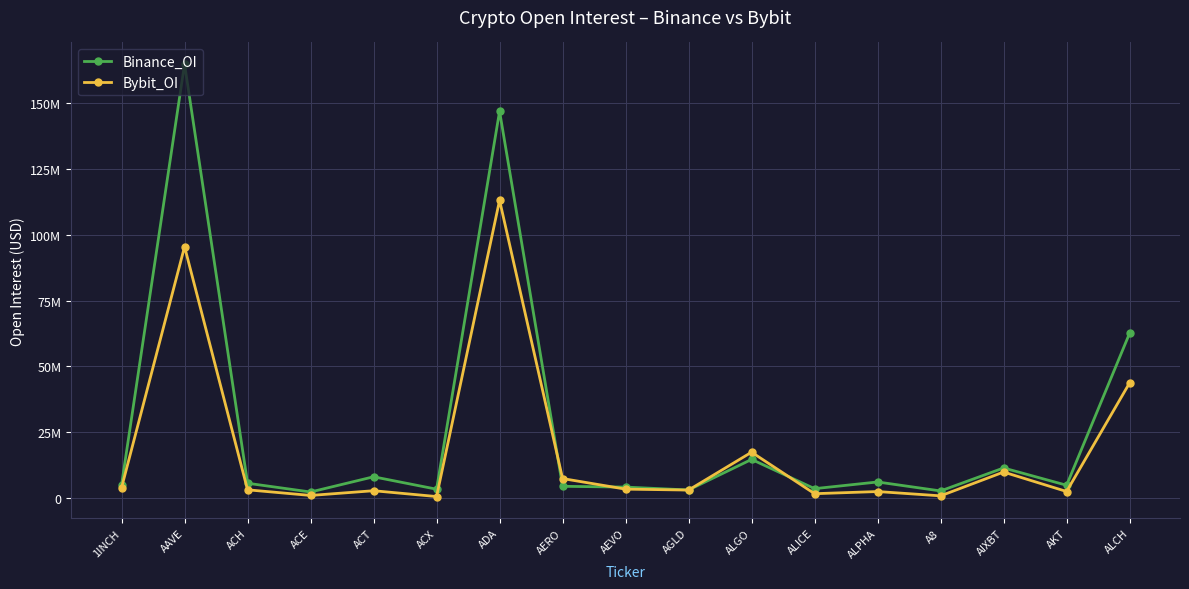

What position from the right is ACE?

14